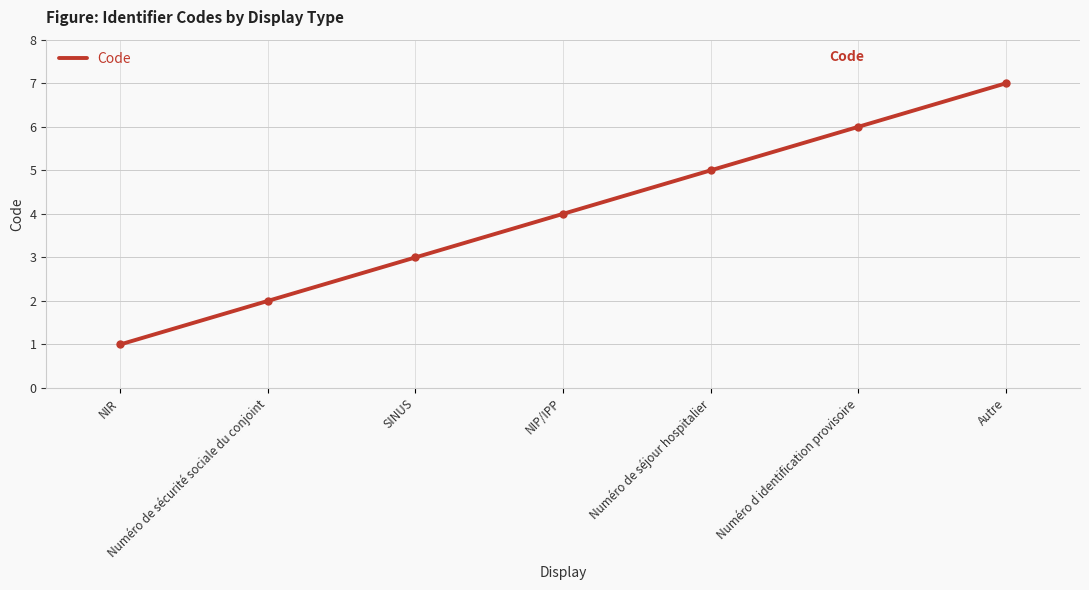

Rank the categories by value from lowest to highest.

NIR, Numéro de sécurité sociale du conjoint, SINUS, NIP/IPP, Numéro de séjour hospitalier, Numéro d identification provisoire, Autre